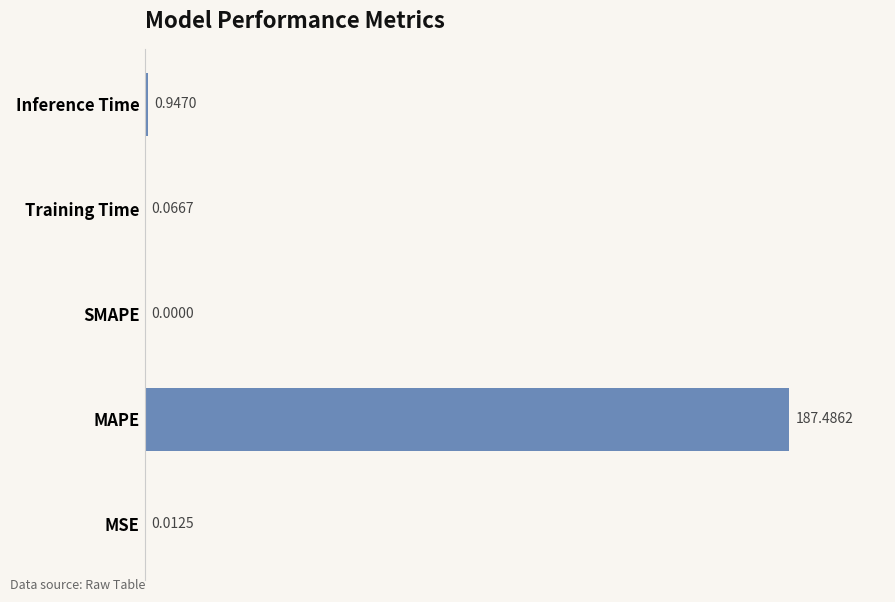

Are the bars horizontal?

Yes